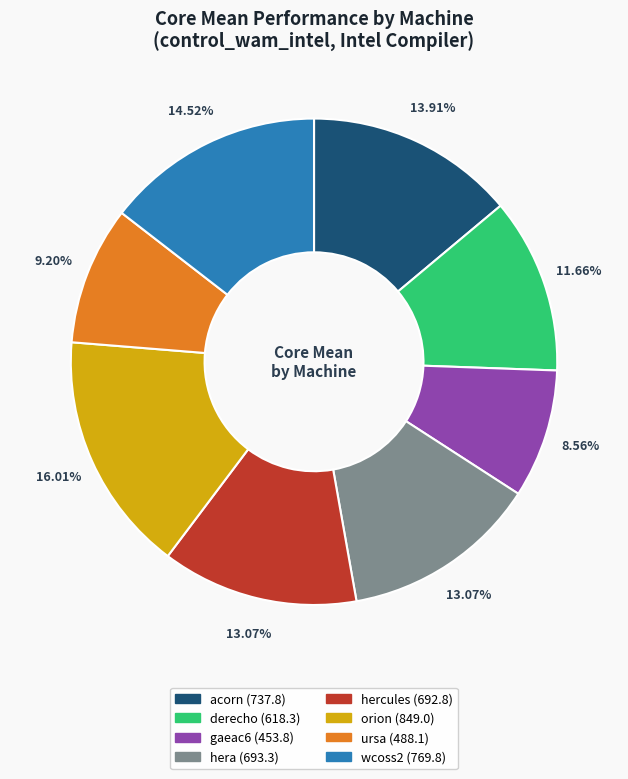

To the nearest percent, what portion does hercules represent?

13%